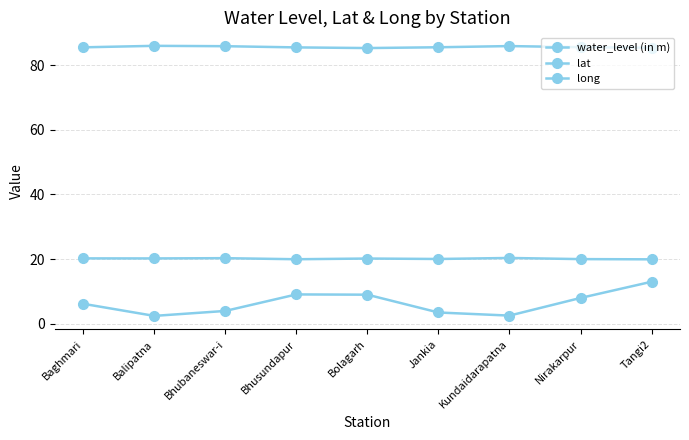

Between Kundaidarapatna and Nirakarpur, which series saw the biggest shift?

water_level (in m)